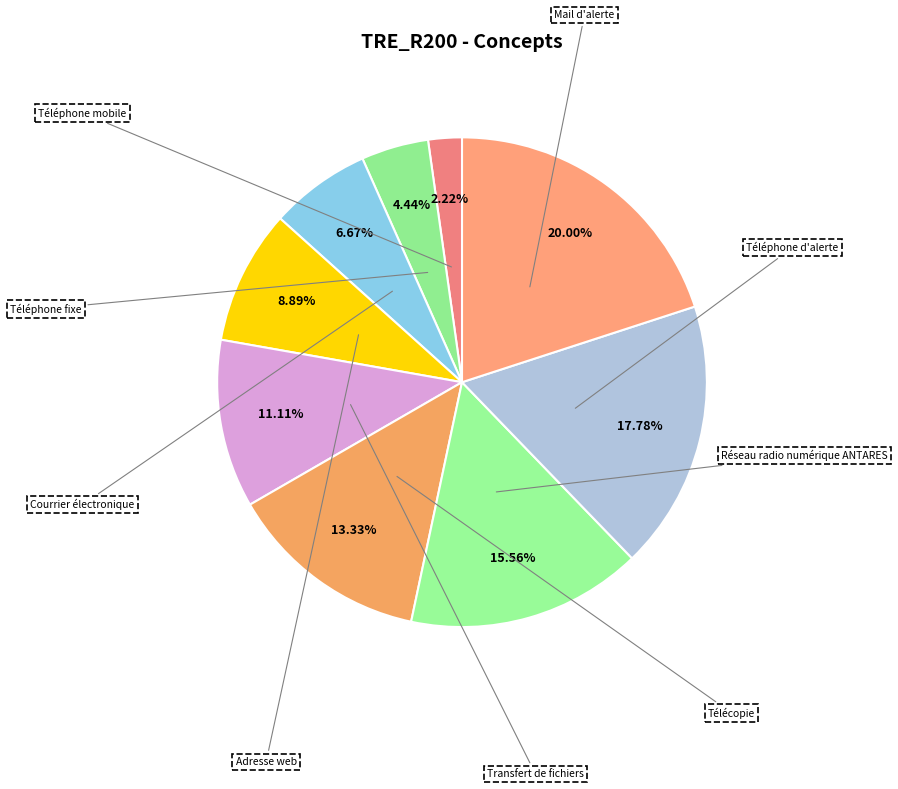

What percentage is NOT represented by Téléphone mobile?

97.8%